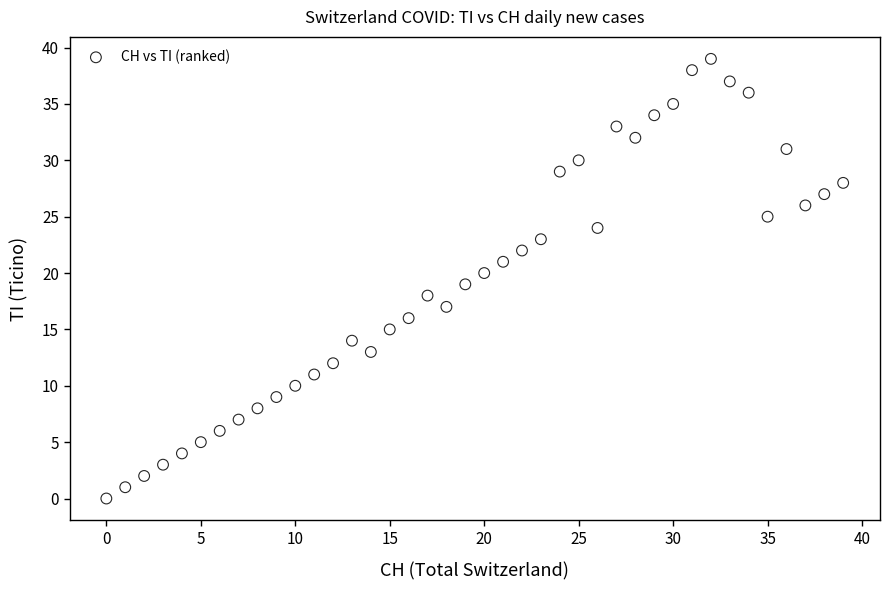

What is the range of Y values (max minus min)?

39